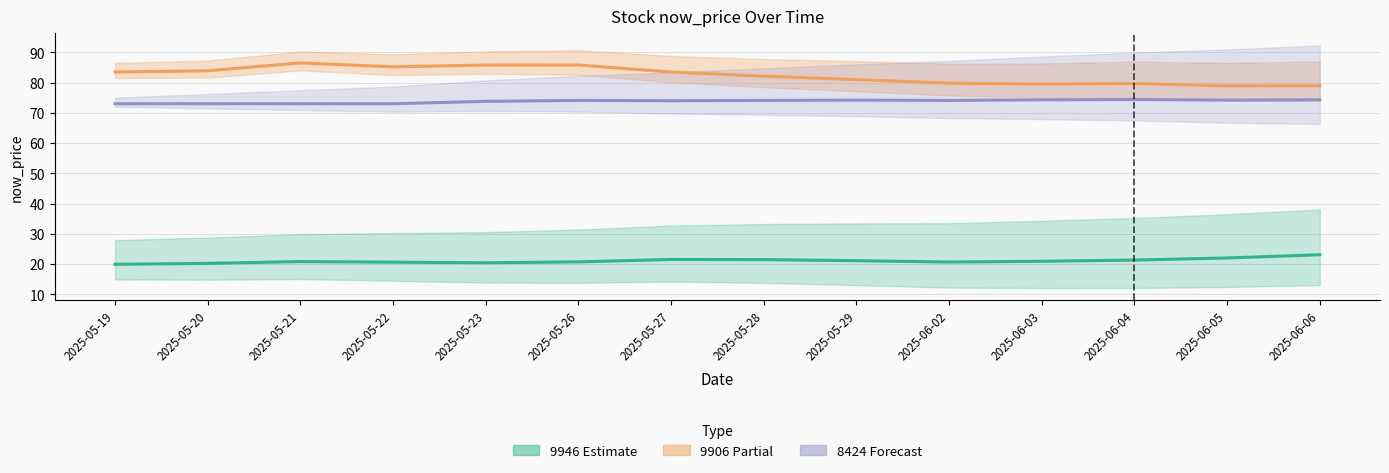

In 9946 now_price, how many points are lower than both neighbors (excluding endpoints)?

2